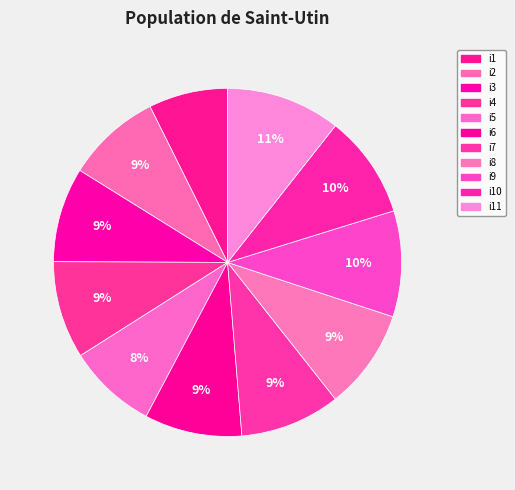

Does i8 account for over 50% of the chart?

No